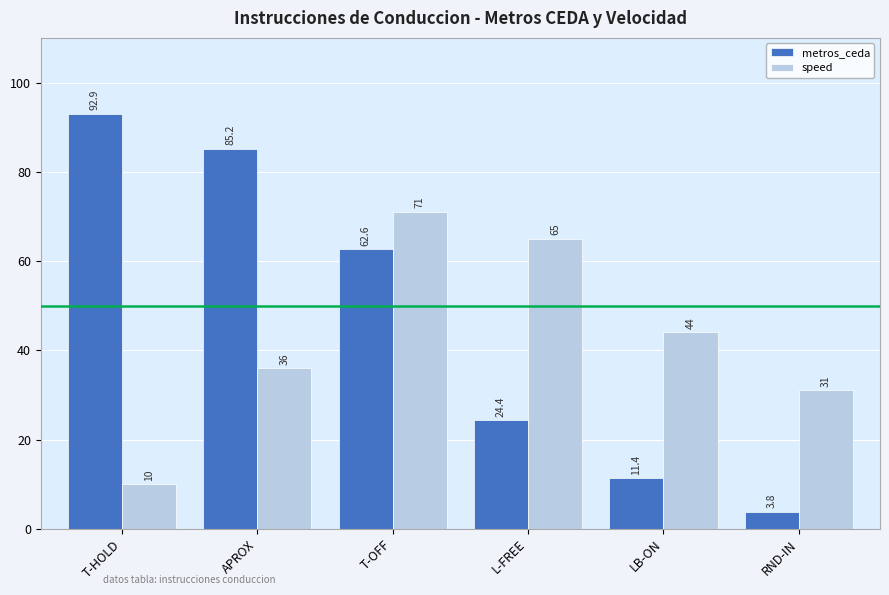

What is the spread (max minus min) of values at APROX?

49.2